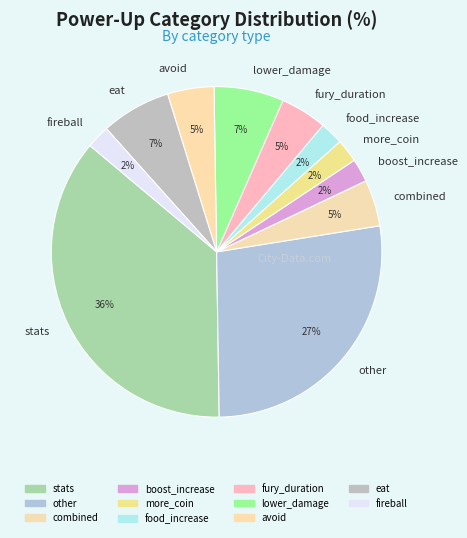

Combined, do other and fireball account for over 50%?

No